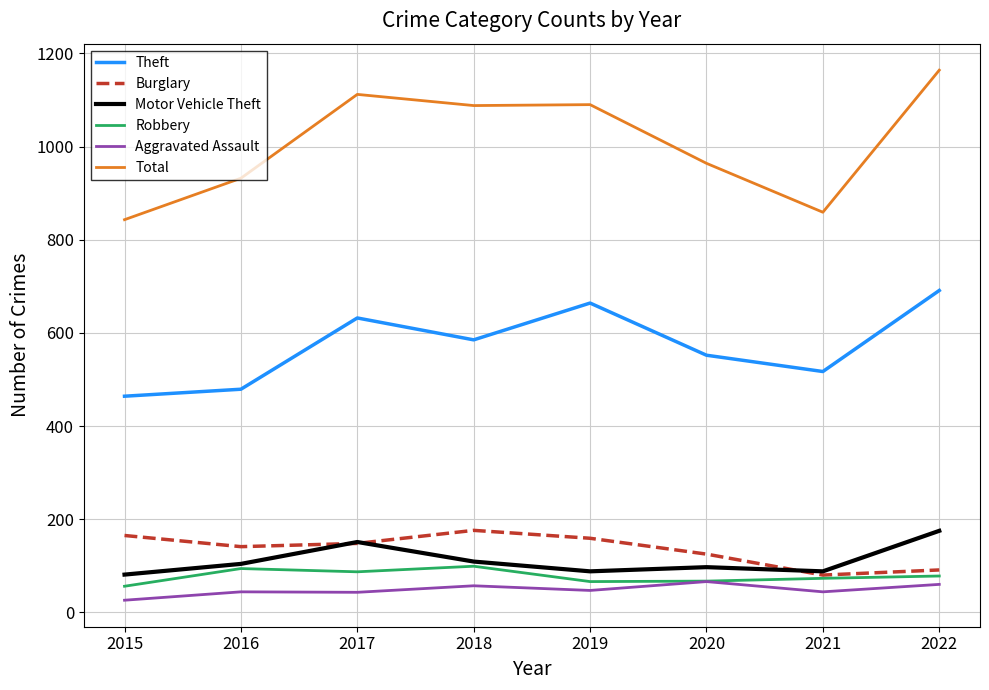

In Total, how many points are higher than both neighbors (excluding endpoints)?

2